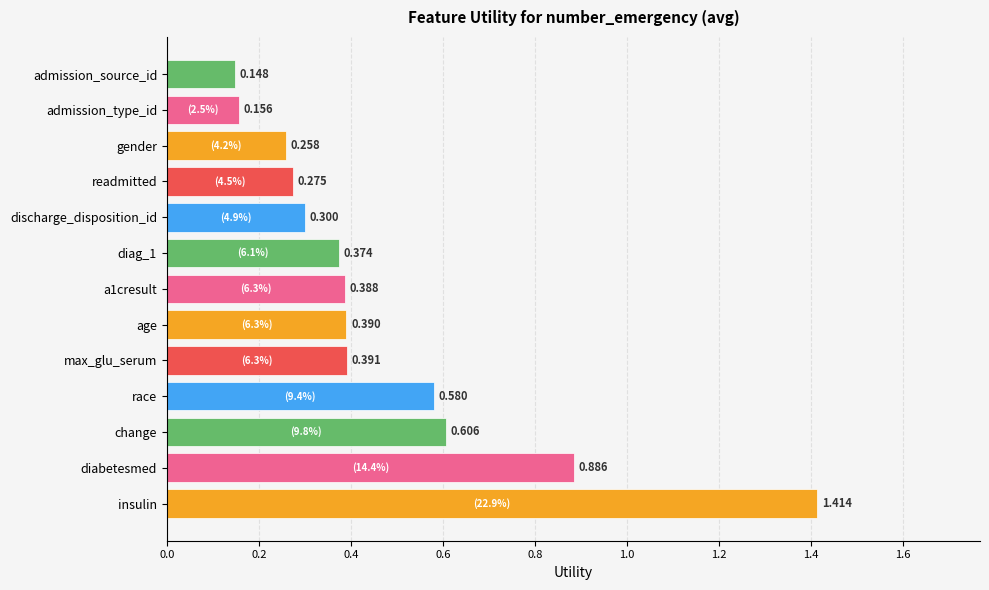

Which label corresponds to the smallest value in the chart?

admission_source_id